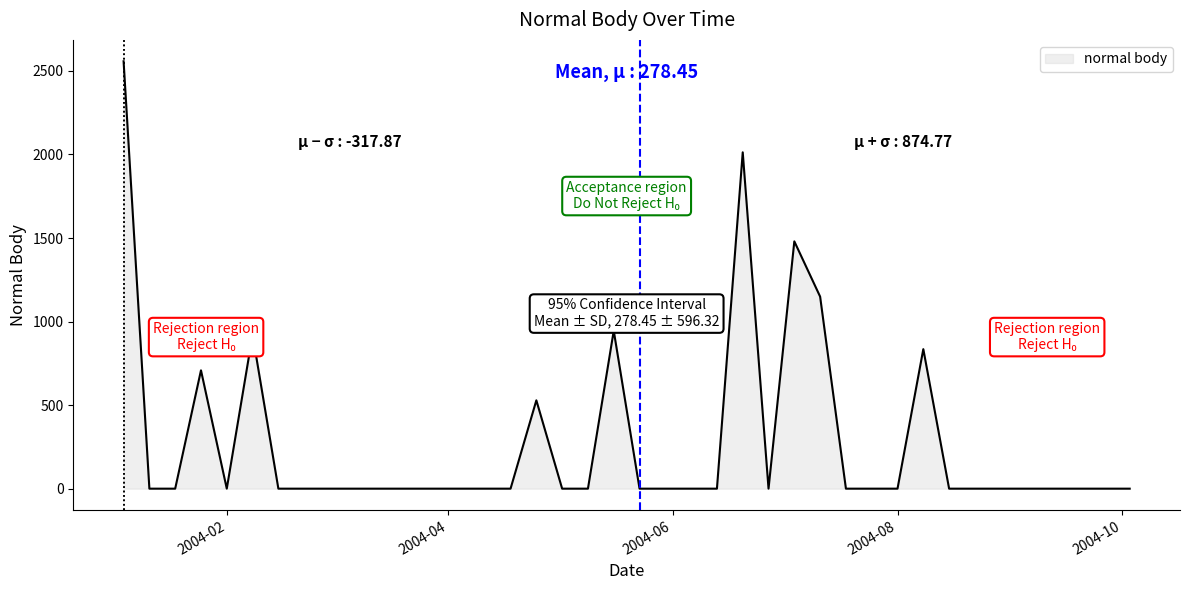

What is the difference between the maximum and minimum values?

2557.8